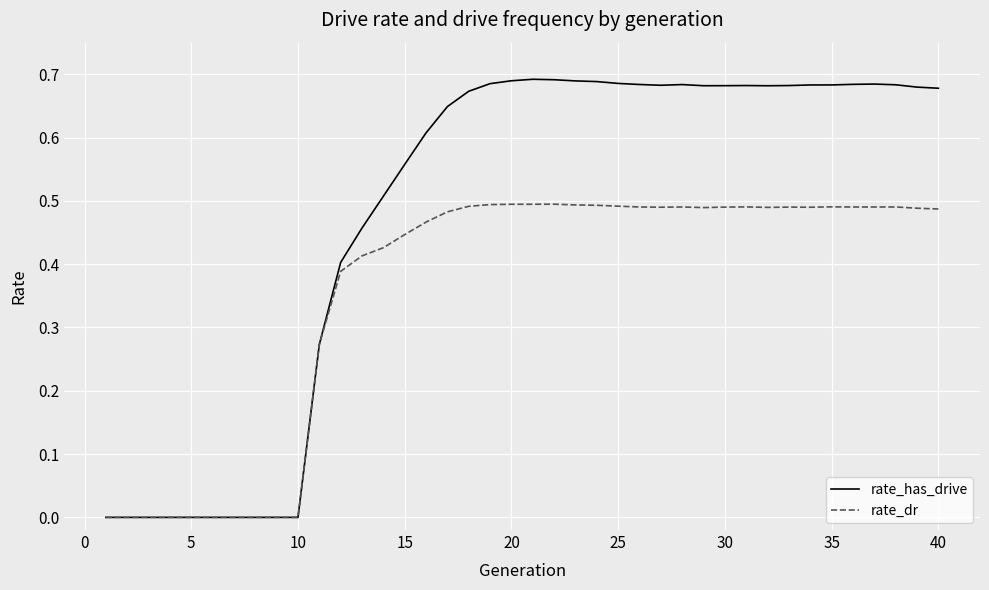

Rank the series by their maximum value, from highest to lowest.

rate_has_drive, rate_dr